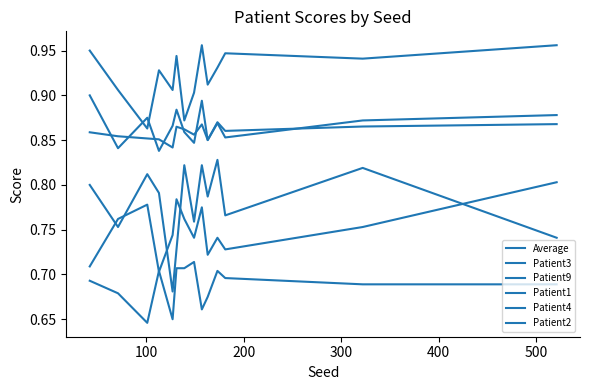

Reading left to right, transcribe all the data shown in this chart.

Average: 0.9	0.9	0.9	0.9	0.8	0.9	0.9	0.9	0.9	0.9	0.9	0.9	0.9	0.9
Patient3: 0.8	0.8	0.8	0.8	0.7	0.7	0.8	0.8	0.8	0.8	0.8	0.8	0.8	0.7
Patient9: 0.9	0.8	0.9	0.8	0.9	0.9	0.9	0.8	0.9	0.8	0.9	0.9	0.9	0.9
Patient1: 0.7	0.8	0.8	0.7	0.7	0.8	0.8	0.7	0.8	0.7	0.7	0.7	0.8	0.8
Patient4: 0.9	0.9	0.9	0.9	0.9	0.9	0.9	0.9	1.0	0.9	0.9	0.9	0.9	1.0
Patient2: 0.7	0.7	0.6	0.7	0.7	0.7	0.7	0.7	0.7	0.7	0.7	0.7	0.7	0.7